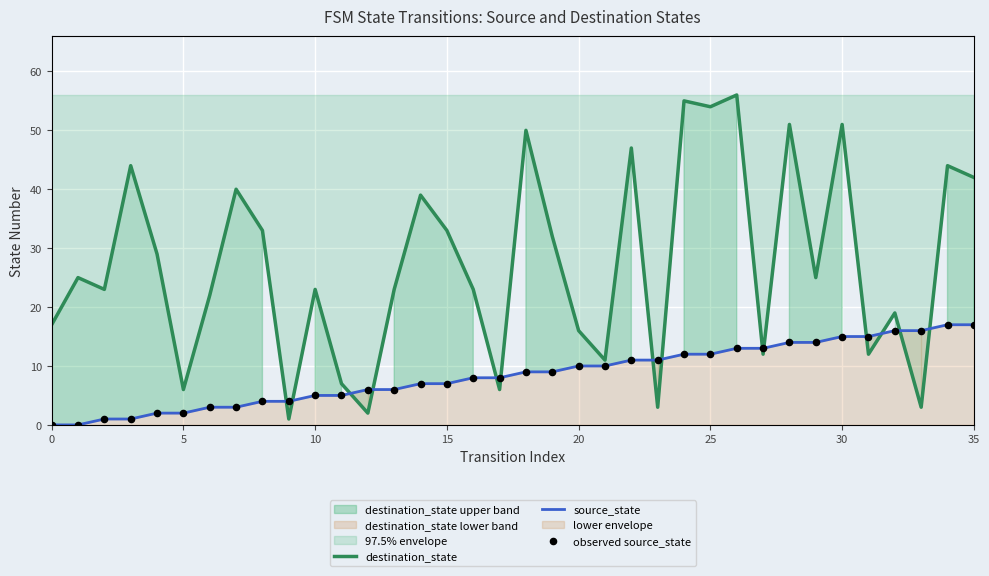

Is the value of observed source_state at 22 greater than the value of destination_state at 32?

No